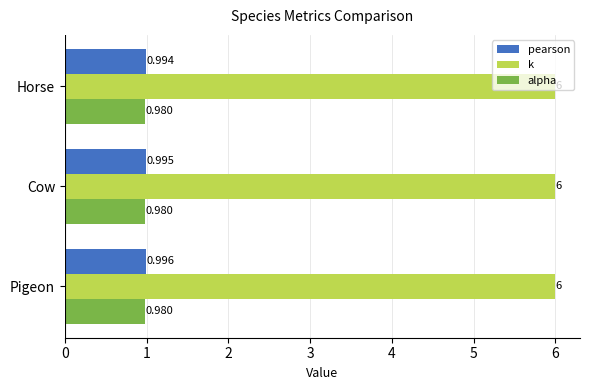

Rank the series by their maximum value, from lowest to highest.

alpha, pearson, k